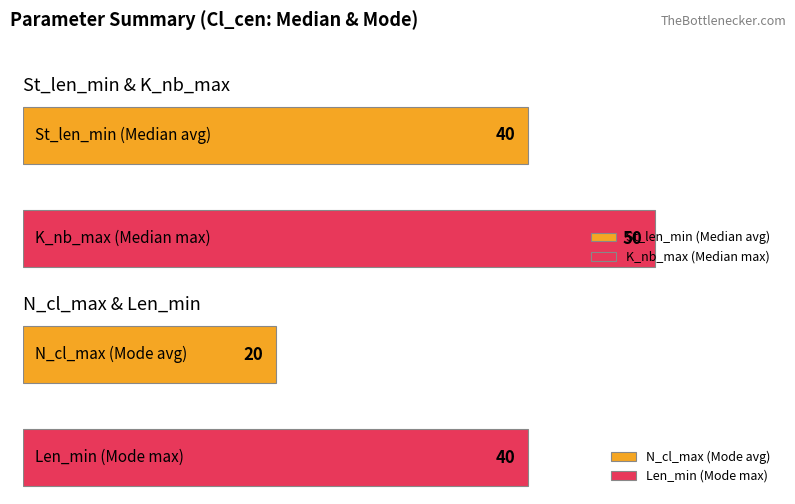

How many groups of bars are there?

2